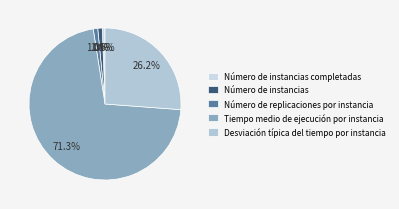

What is the ratio of the value at Número de instancias completadas to the value at Número de instancias?

0.6